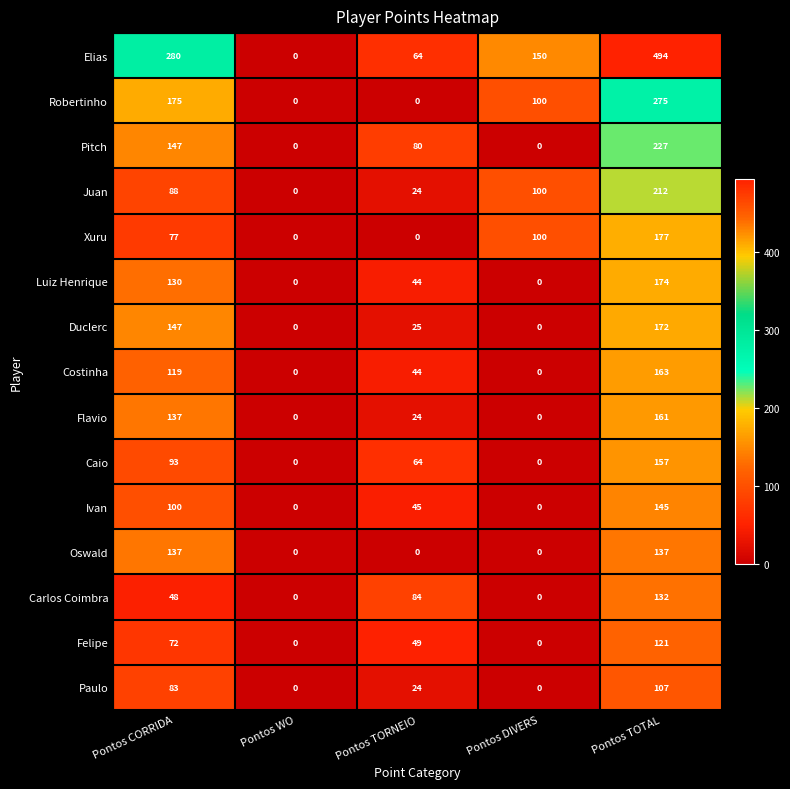

Which series has the largest total across all categories?

Elias